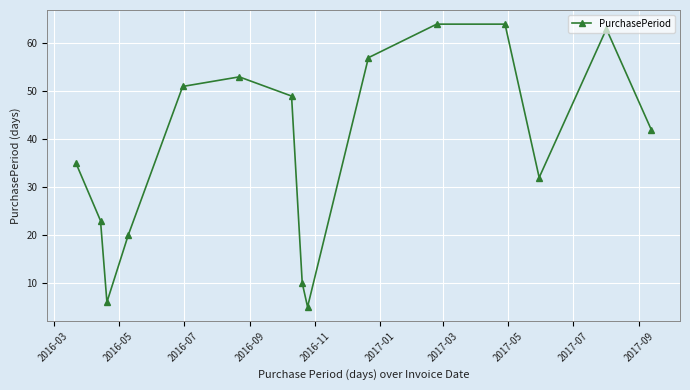

What is the difference between the second highest and minimum values?

59